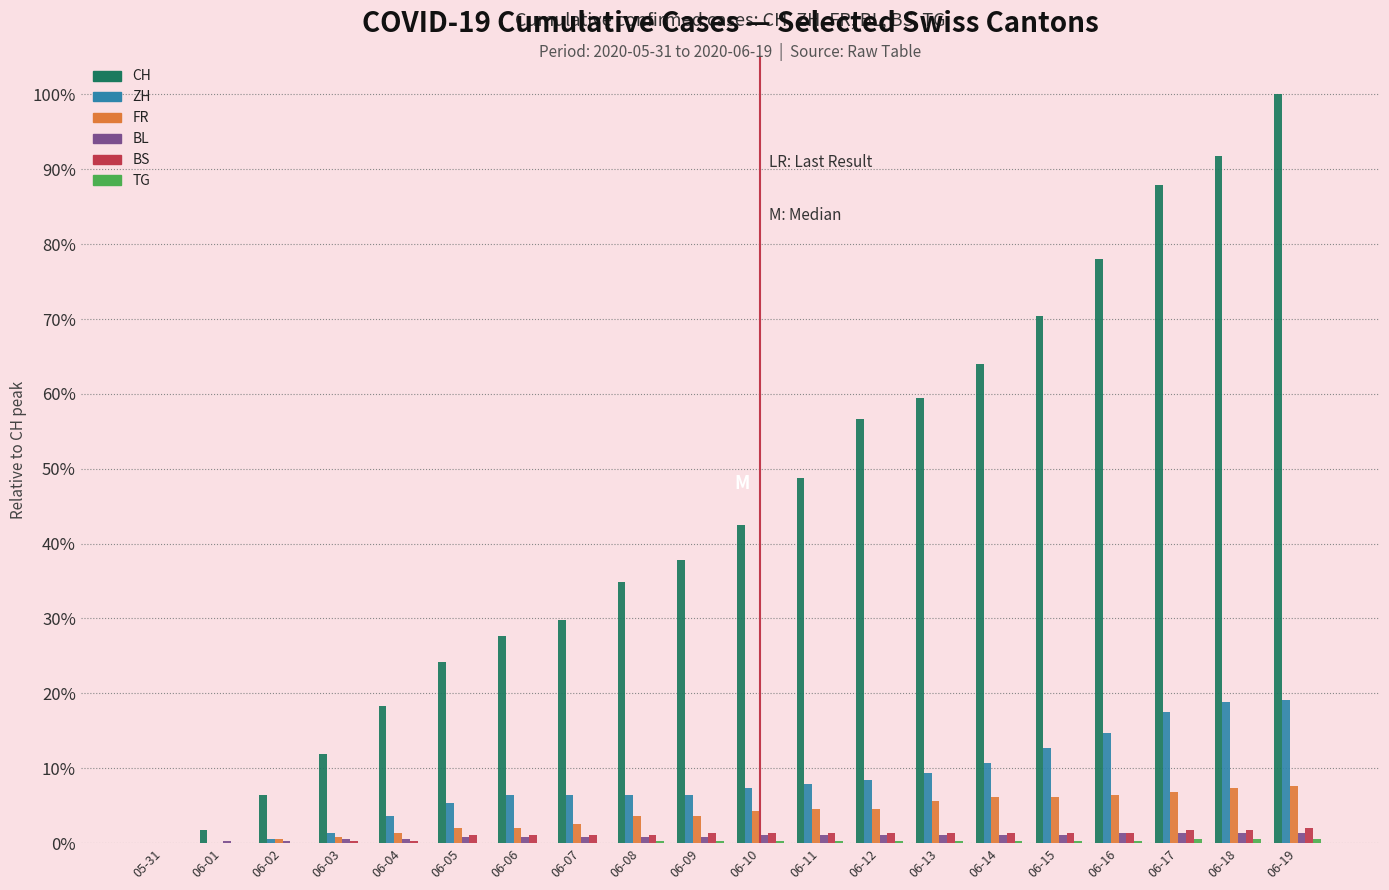

What is the label of the 9th bar from the left?

06-08